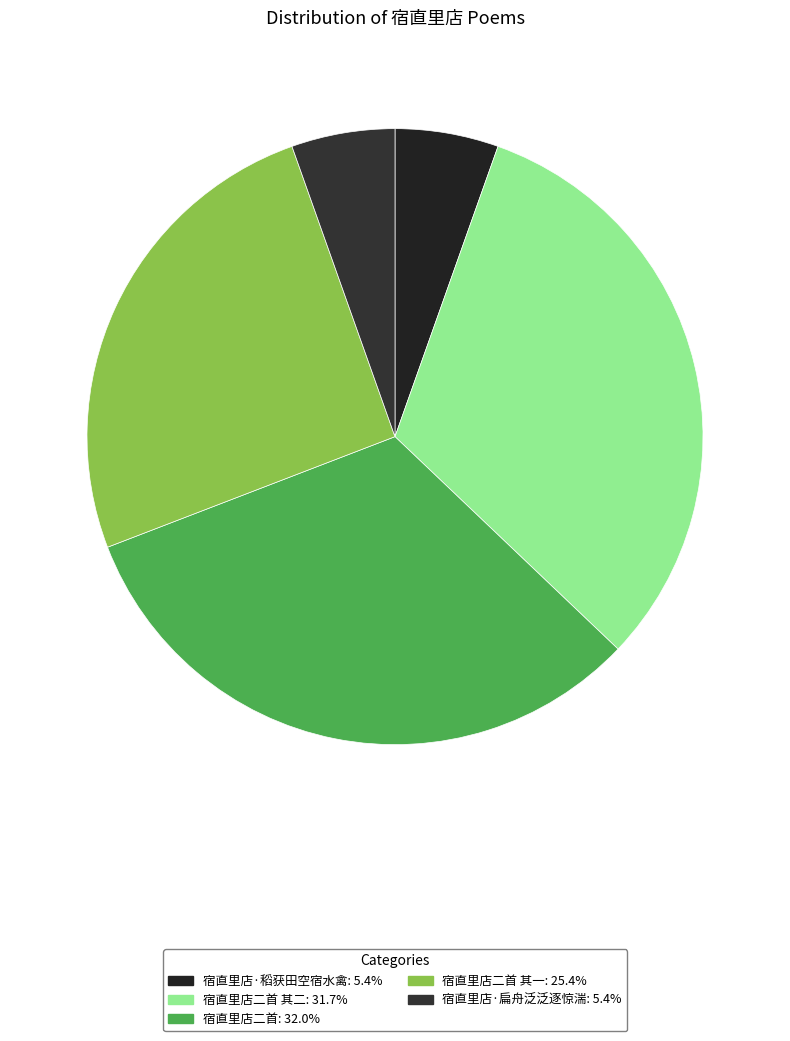

Which category has the smallest portion of the pie?

宿直里店·扁舟泛泛逐惊湍